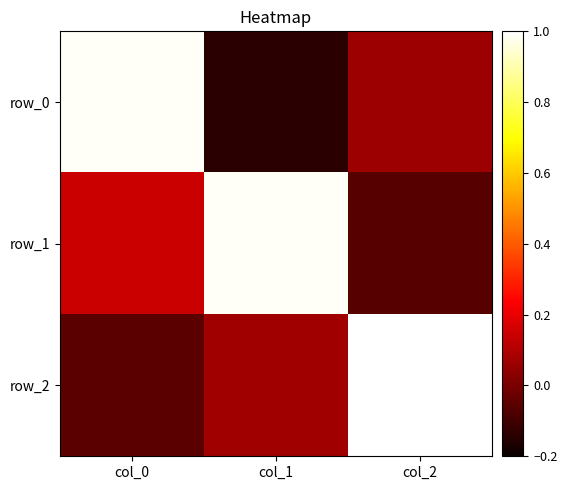

The row_1 series shows -0.0 at col_2. True or false?

False